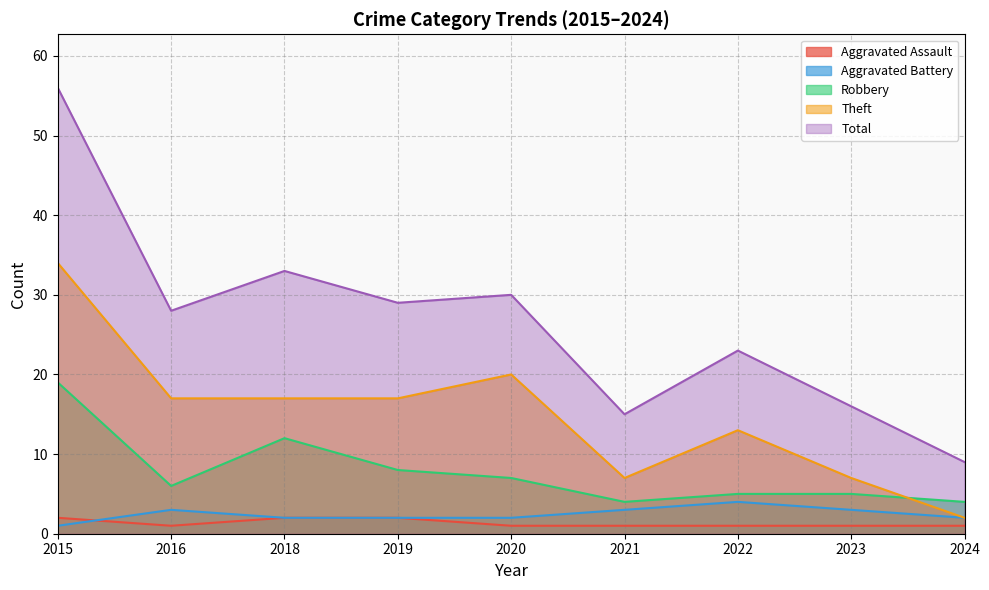

Reading left to right, what are all the values shown in this chart?

Aggravated Assault: 2015=2	2016=1	2018=2	2019=2	2020=1	2021=1	2022=1	2023=1	2024=1
Aggravated Battery: 2015=1	2016=3	2018=2	2019=2	2020=2	2021=3	2022=4	2023=3	2024=2
Robbery: 2015=19	2016=6	2018=12	2019=8	2020=7	2021=4	2022=5	2023=5	2024=4
Theft: 2015=34	2016=17	2018=17	2019=17	2020=20	2021=7	2022=13	2023=7	2024=2
Total: 2015=56	2016=28	2018=33	2019=29	2020=30	2021=15	2022=23	2023=16	2024=9